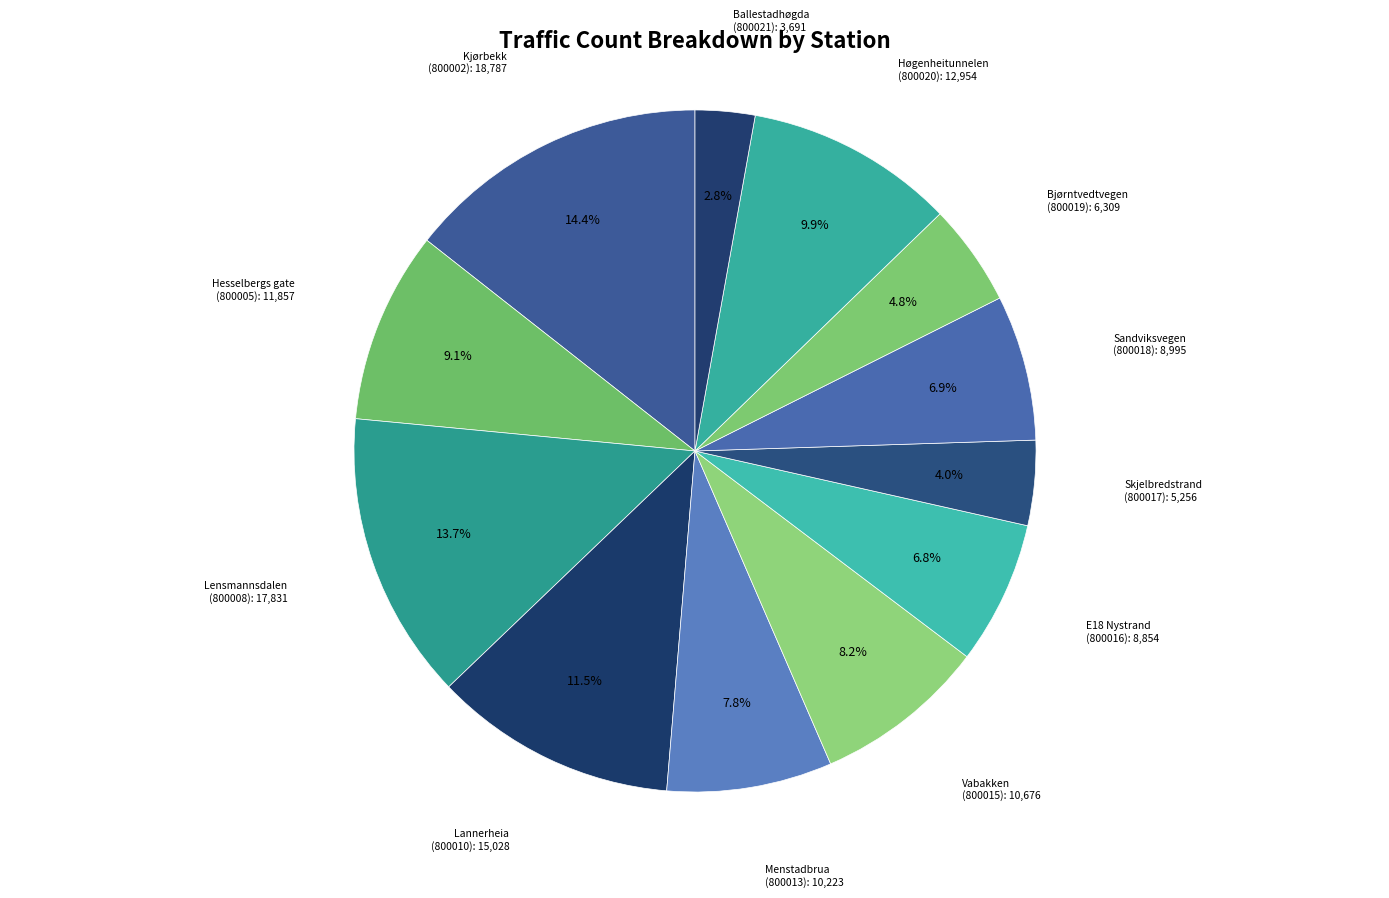

How many segments does this pie chart have?

12